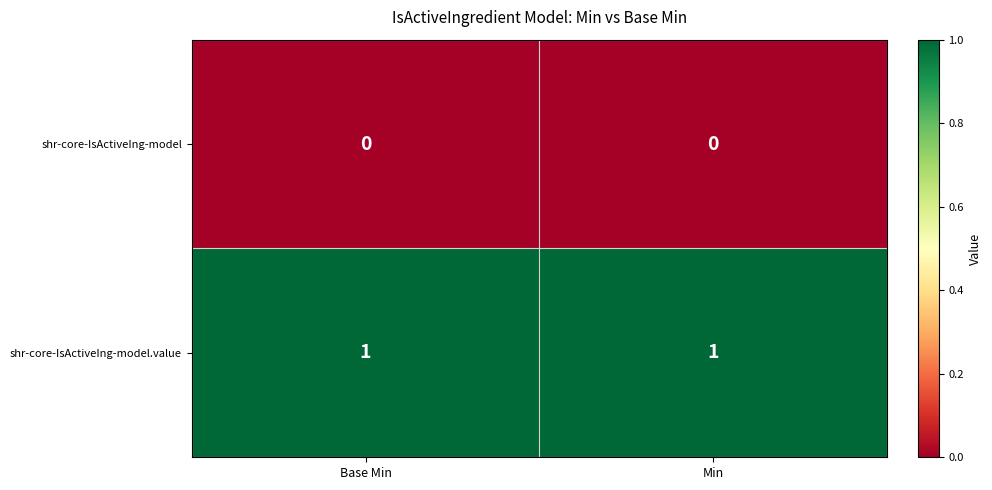

Which series has the largest total across all categories?

shr-core-IsActiveIng-model.value